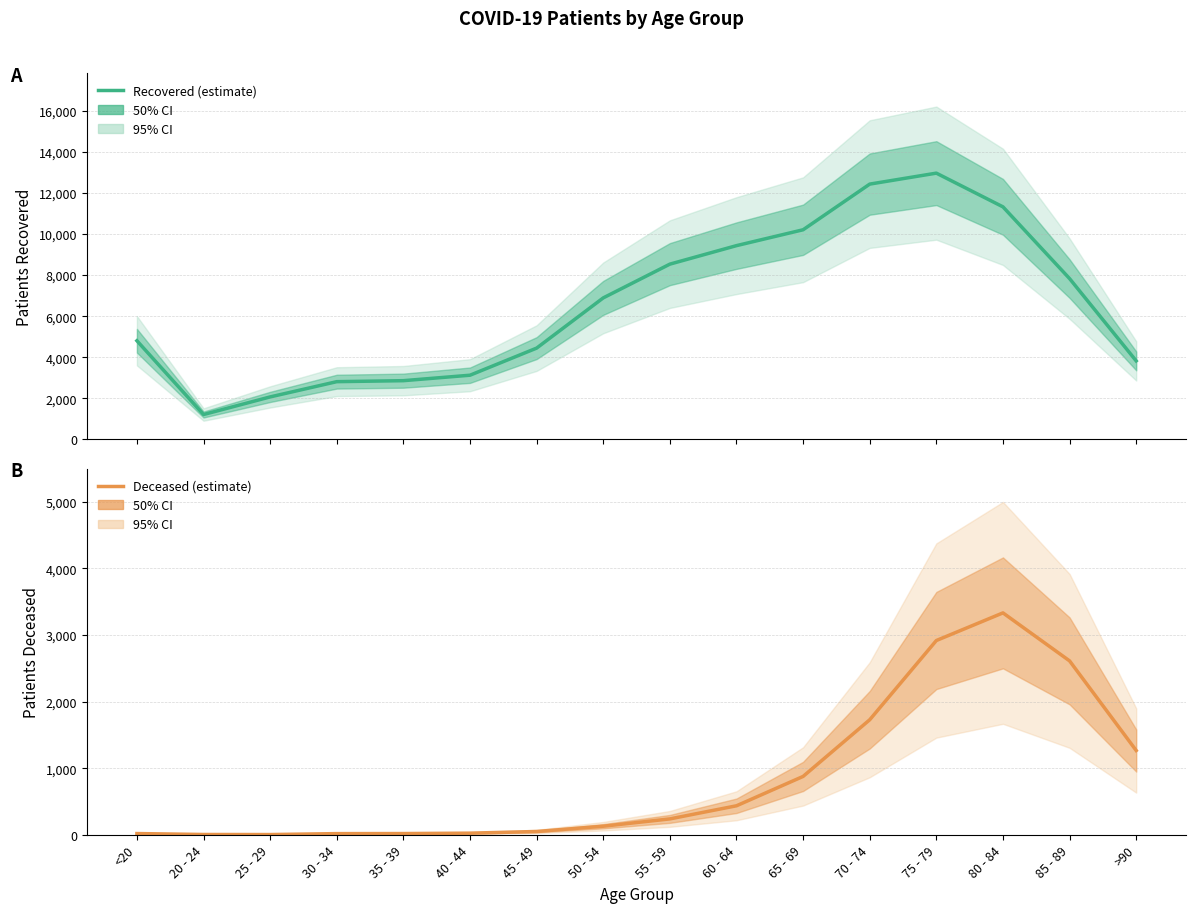

What is the label of the 2nd point from the left?

20 - 24